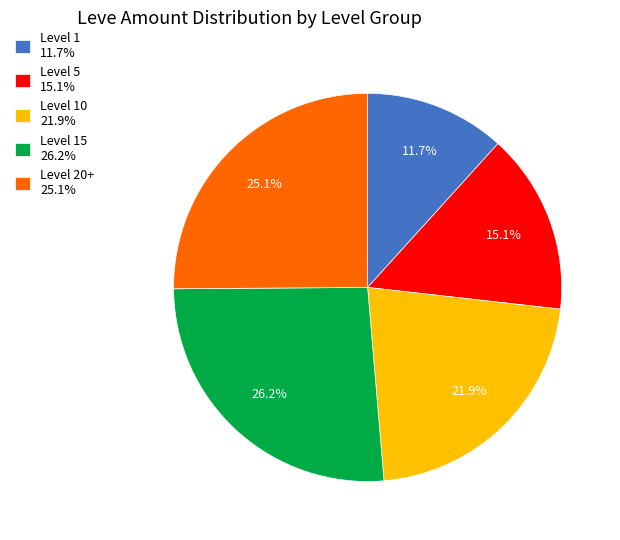

Between Level 5 15.1% and Level 10 21.9%, which is larger?

Level 10 21.9%